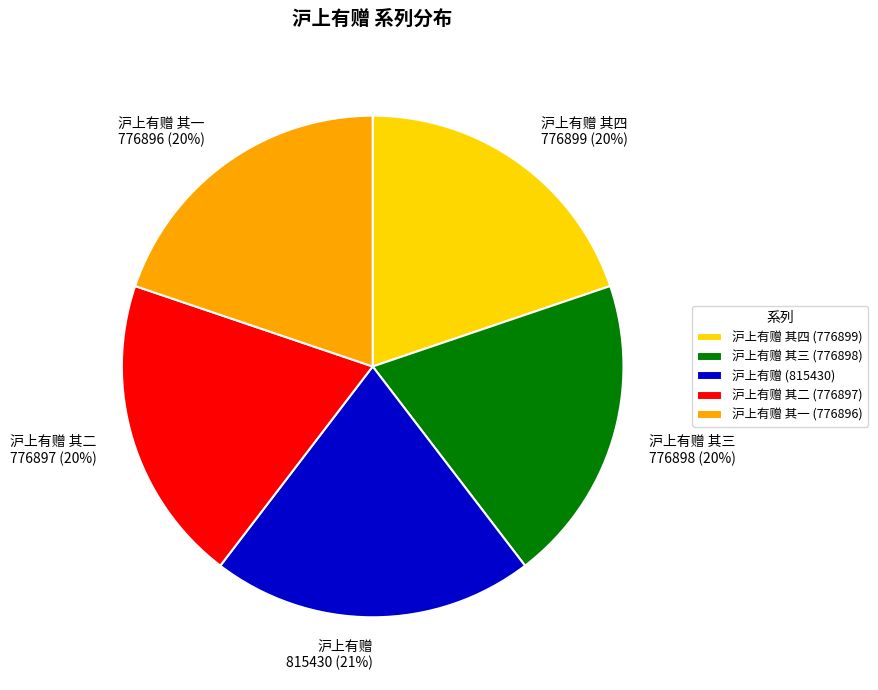

True or false: 沪上有赠 其一 accounts for 20% of the total.

True